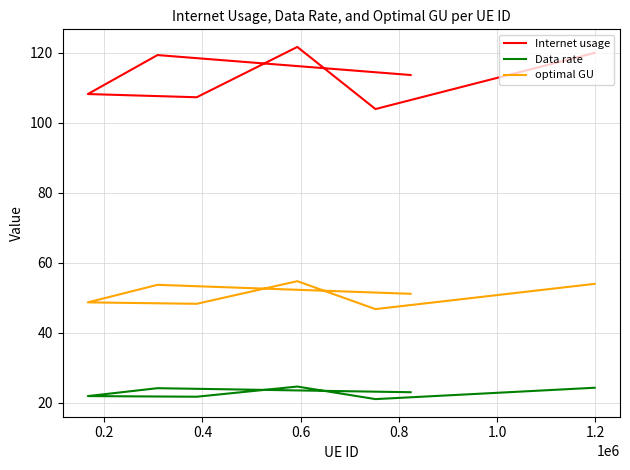

What are all the series names shown in the legend?

Internet usage, Data rate, optimal GU